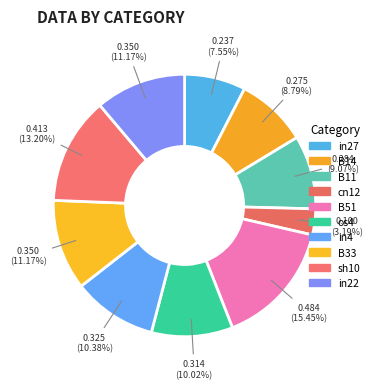

How many segments does this pie chart have?

10